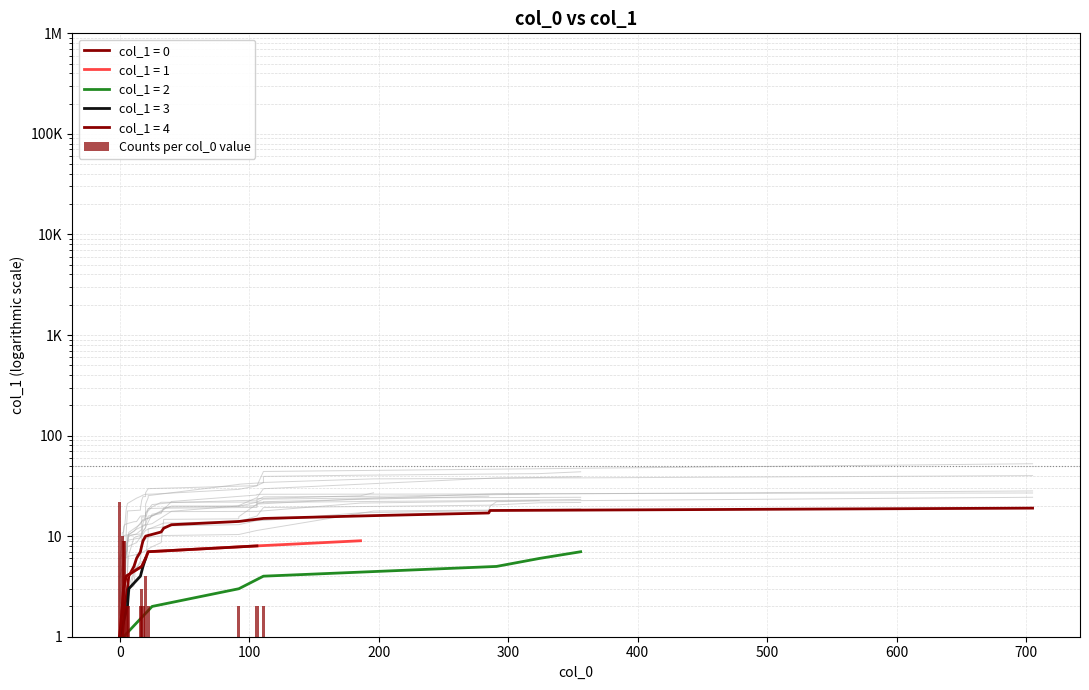

Are the bars grouped side by side (vs. stacked)?

No